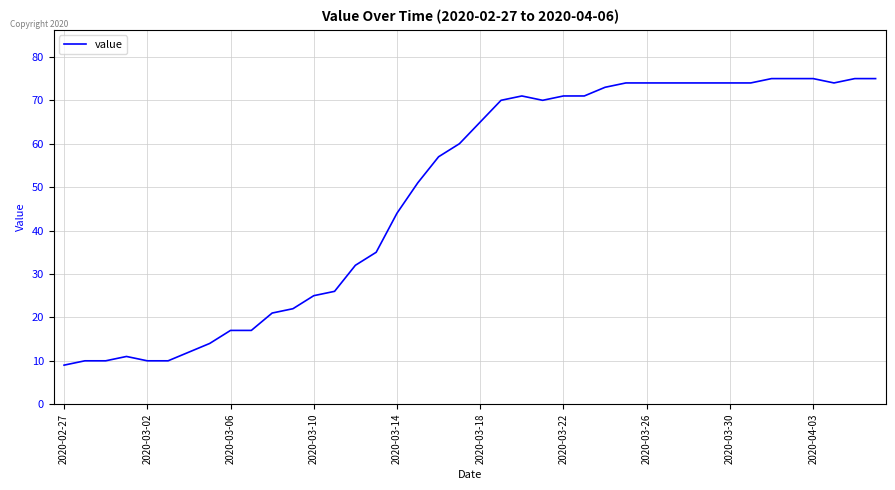

What is the smallest value displayed?

9